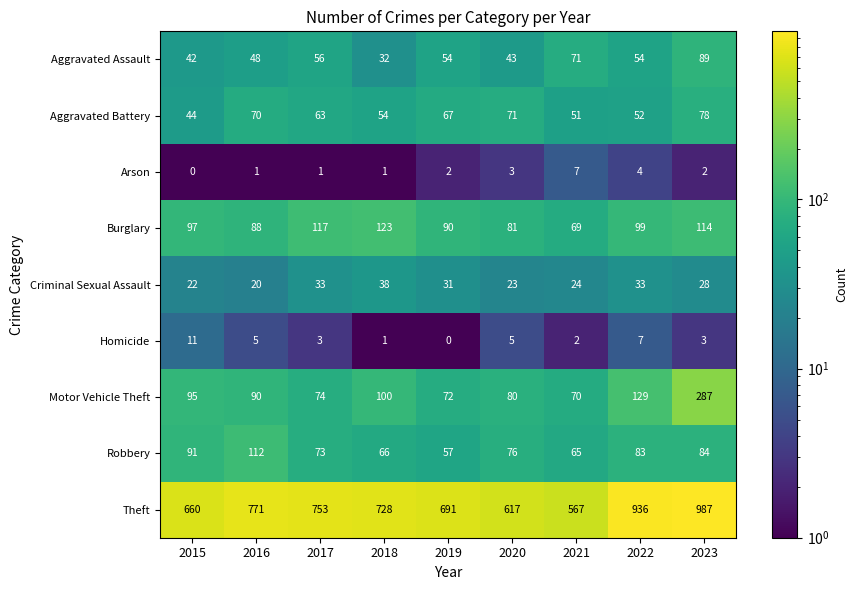

Which series has the largest range (max minus min)?

Theft